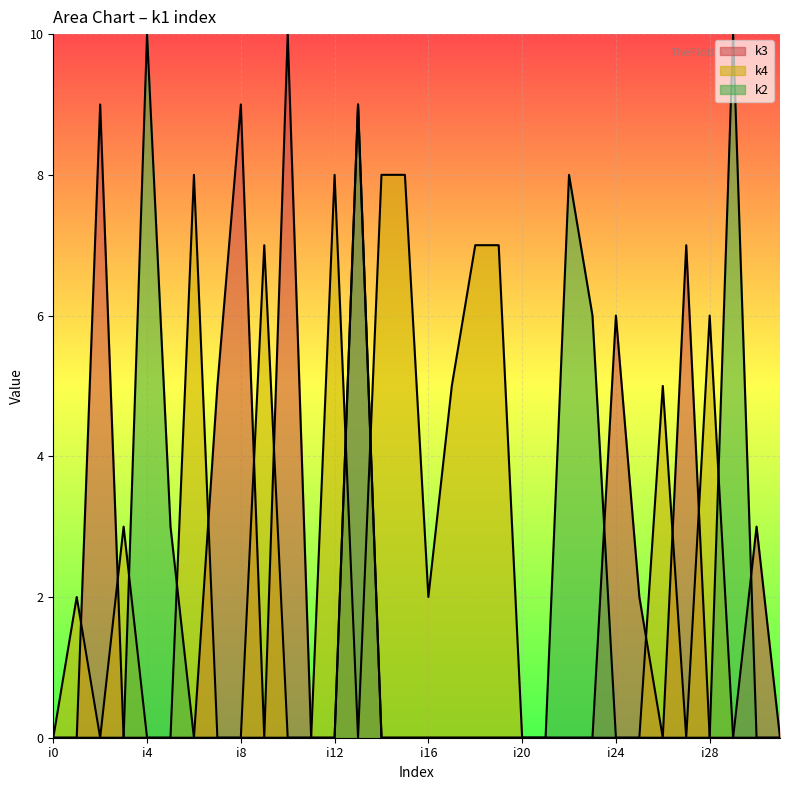

In k2, how many points are higher than both neighbors (excluding endpoints)?

4